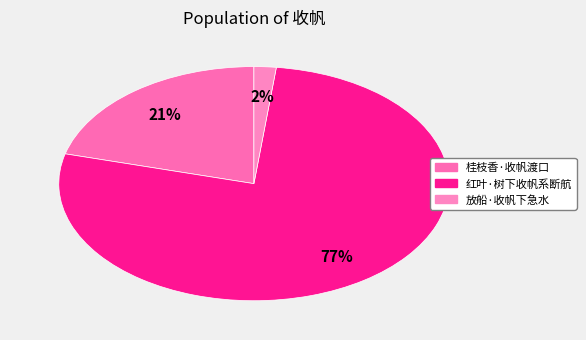

What percentage is the 放船·收帆下急水 slice, to the nearest percent?

2%